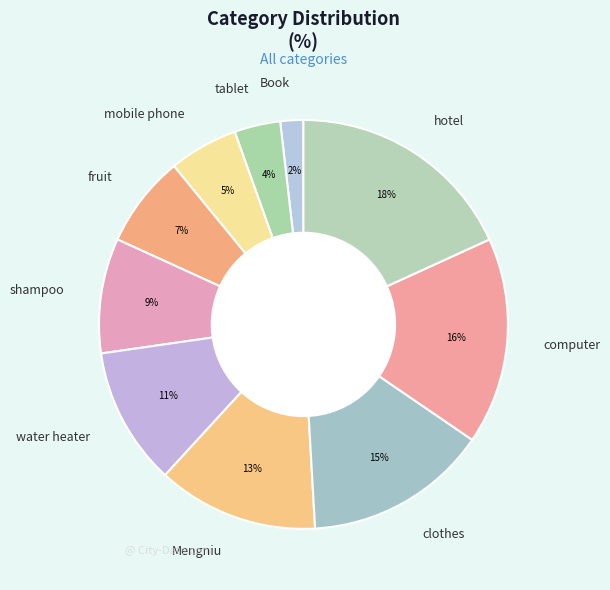

To the nearest percent, what is the average slice percentage?

10%